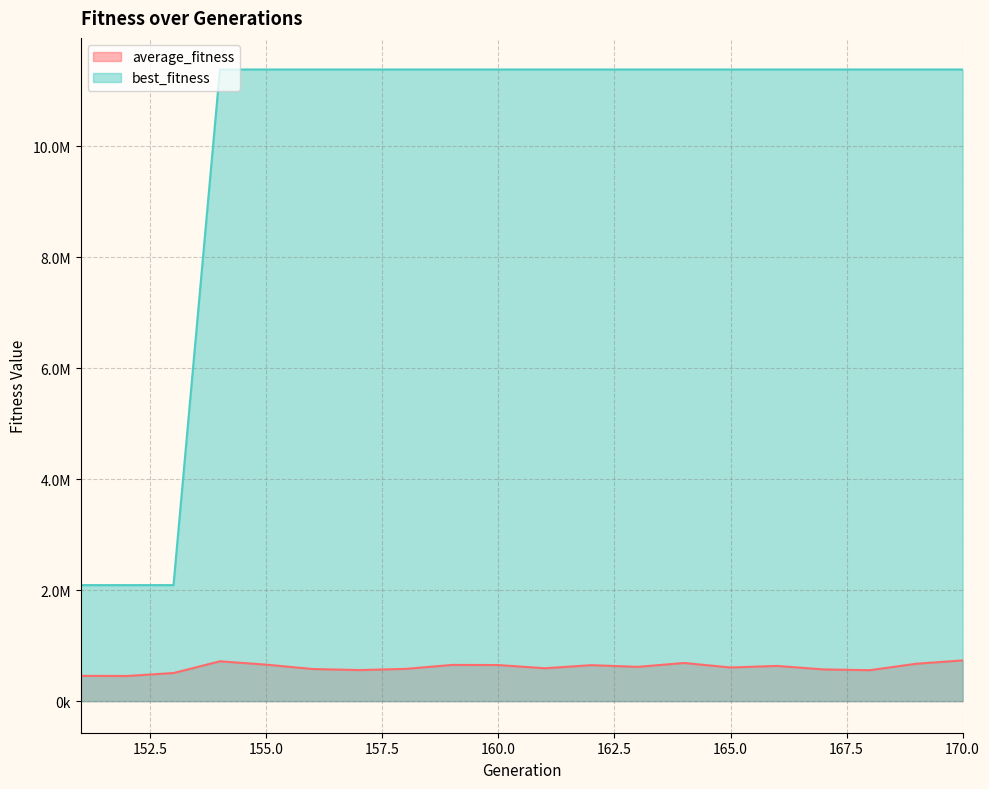

The value of best_fitness at 169 is 11386571.0. True or false?

True